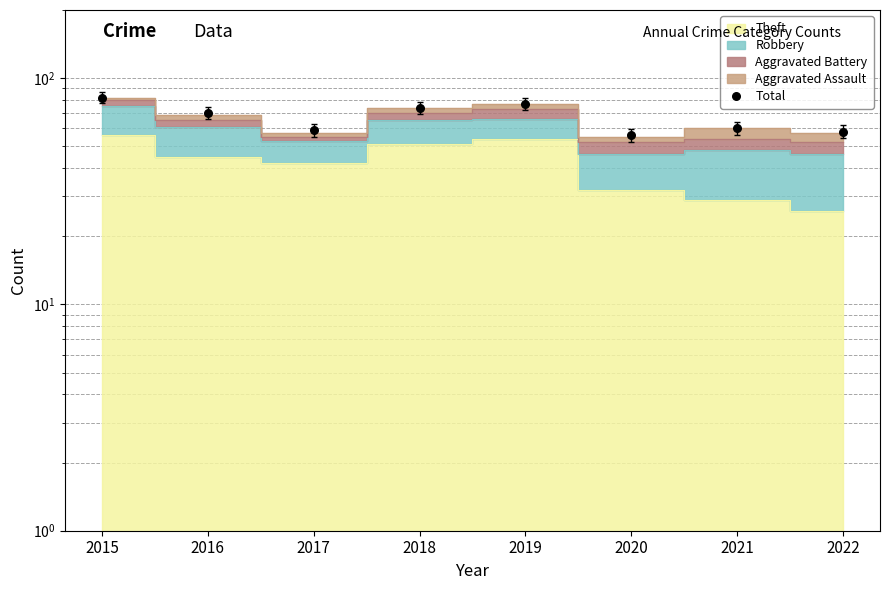

What is the change in value from 2015 to 2019?

-5